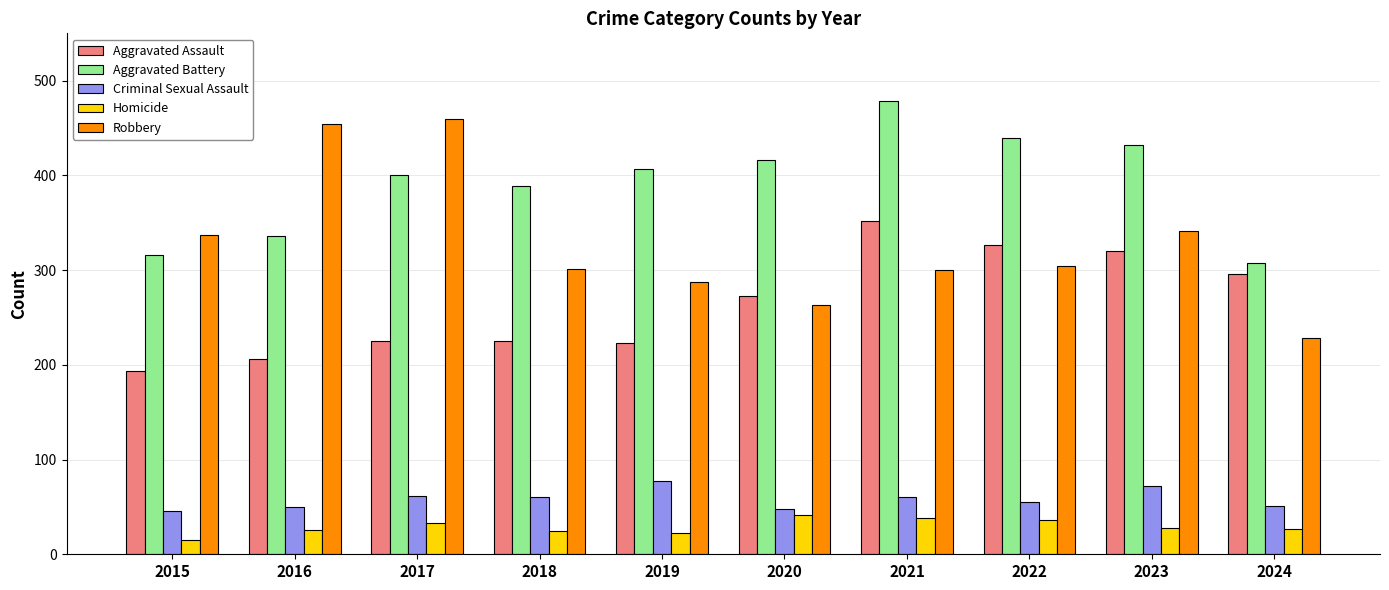

How many data points in Aggravated Assault are less than 273?

5